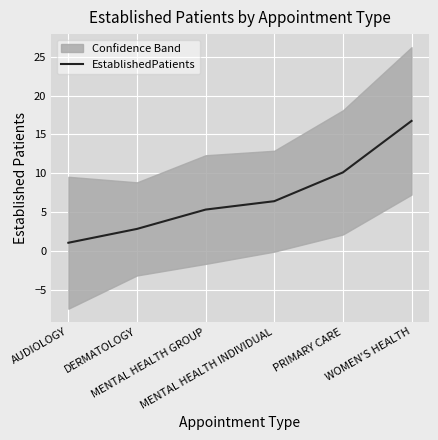

What is the sum of all values?

42.4